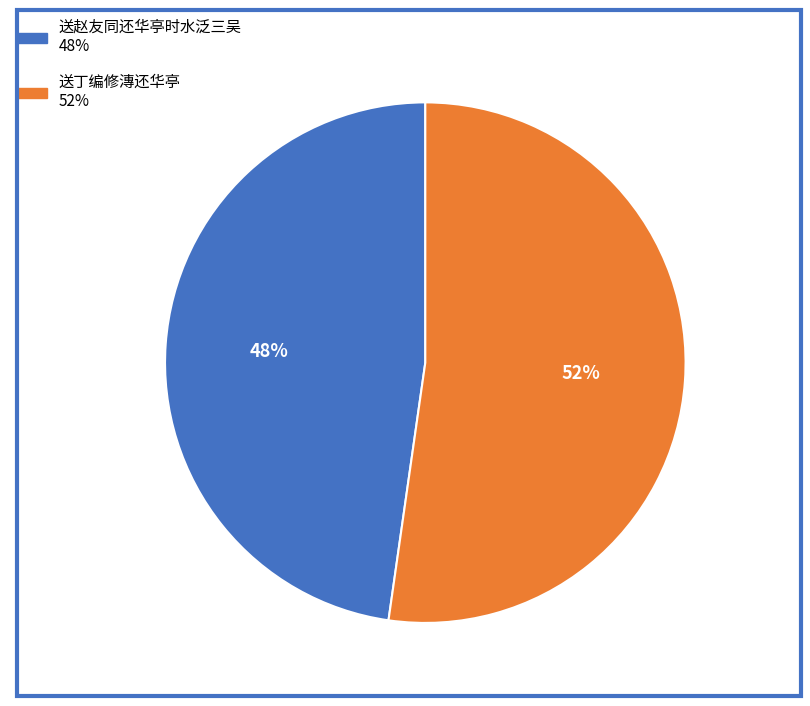

To the nearest percent, what is the combined percentage of 送丁编修漙还华亭 and 送赵友同还华亭时水泛三吴?

100%